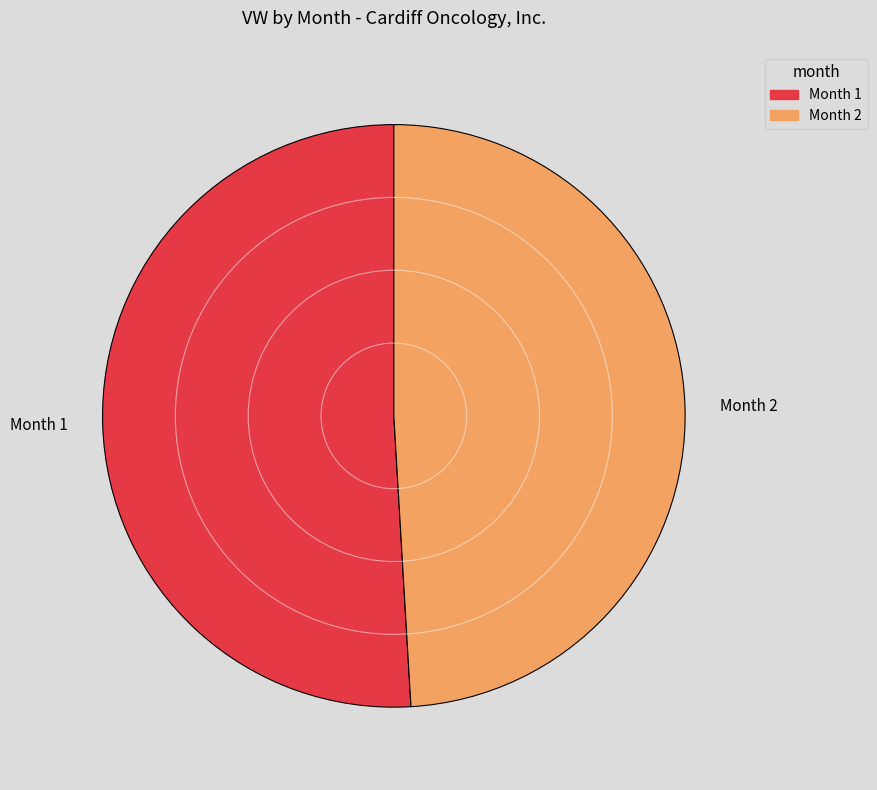

What is the ratio of the value at Month 2 to the value at Month 1?

1.0